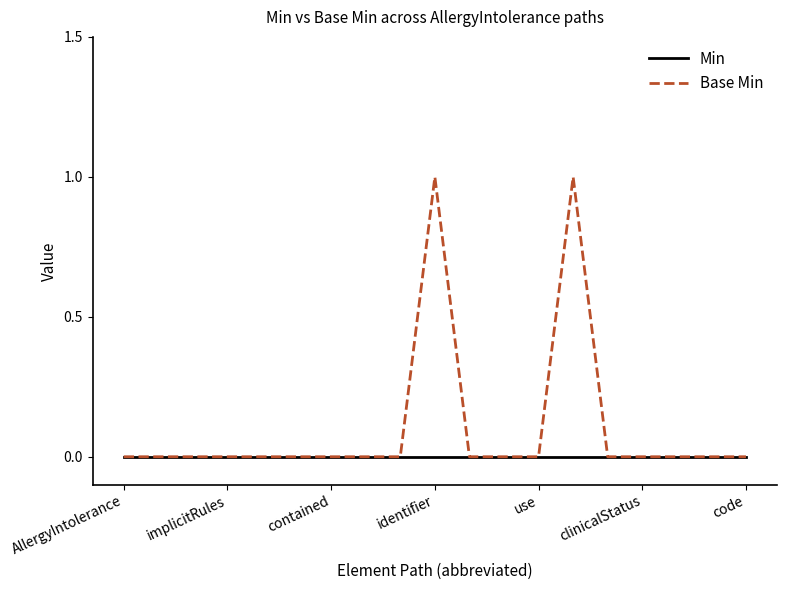

Which series has the widest spread of values?

Base Min